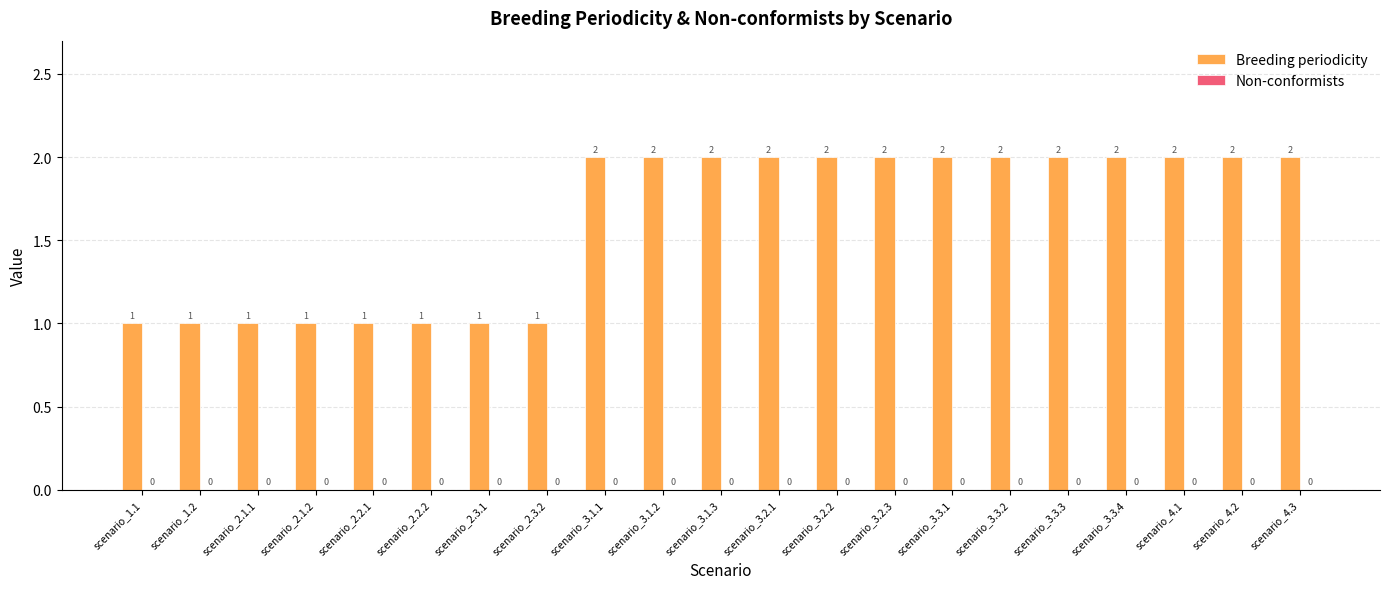

What is the change in value from scenario_2.3.1 to scenario_3.2.2?

+1